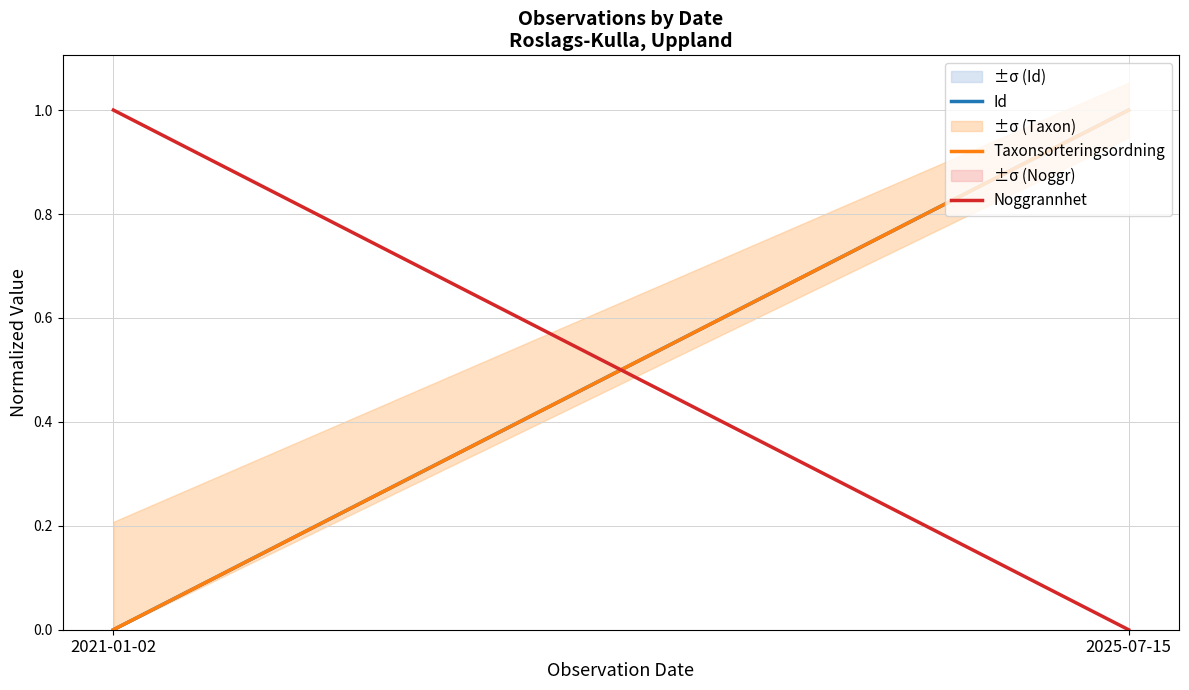

Reading left to right, transcribe all the data shown in this chart.

Id: 0	1
Taxonsorteringsordning: 0	1
Noggrannhet: 1	0